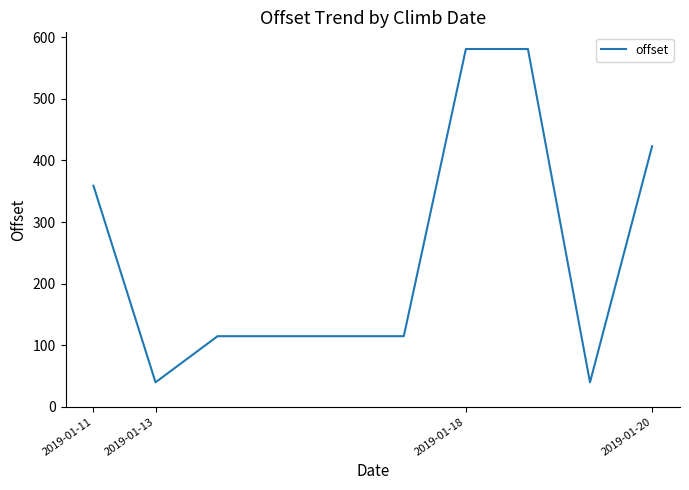

What is the greatest value displayed?

581.0